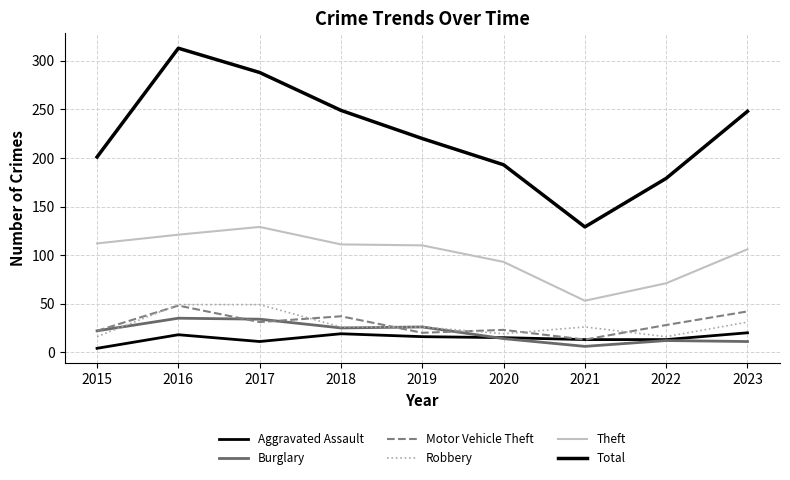

What is the sum of the Robbery values at 2021 and 2018?

52